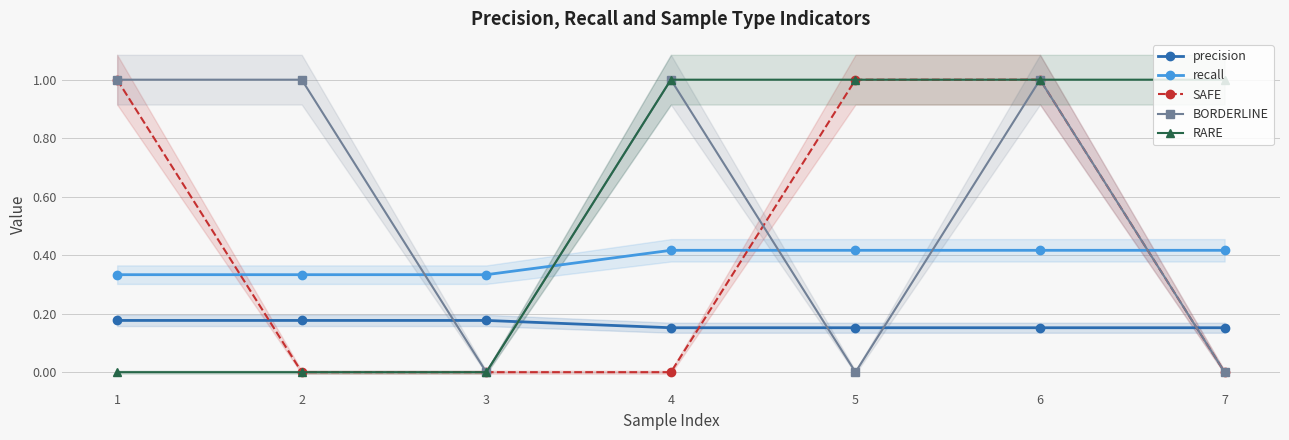

Is it true that recall equals 0.1 at 1?

False